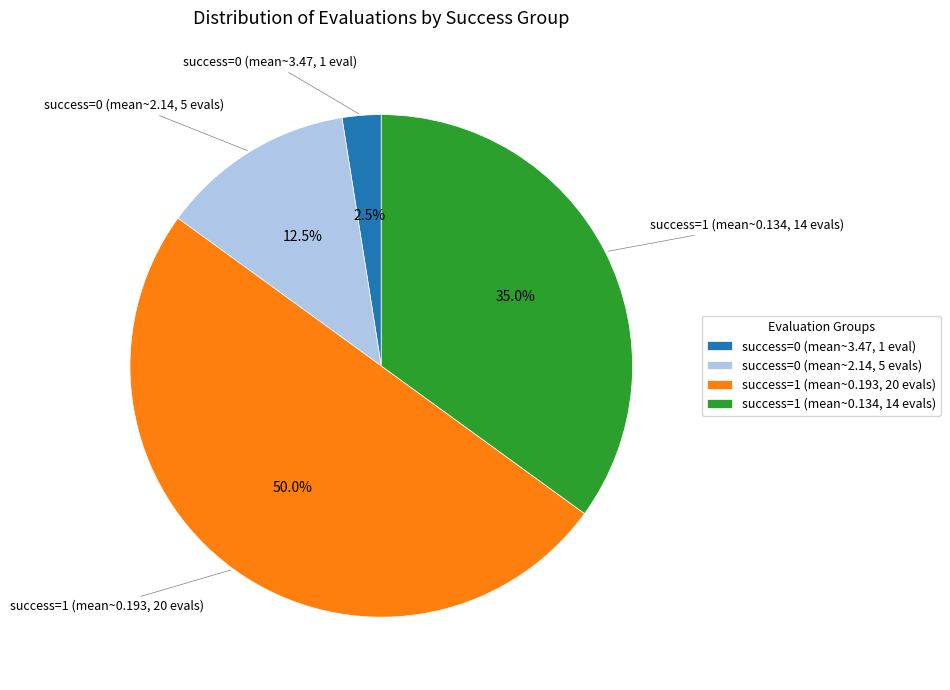

What percentage do success=0 (mean~3.47, 1 eval) and success=0 (mean~2.14, 5 evals) together represent?

15.0%